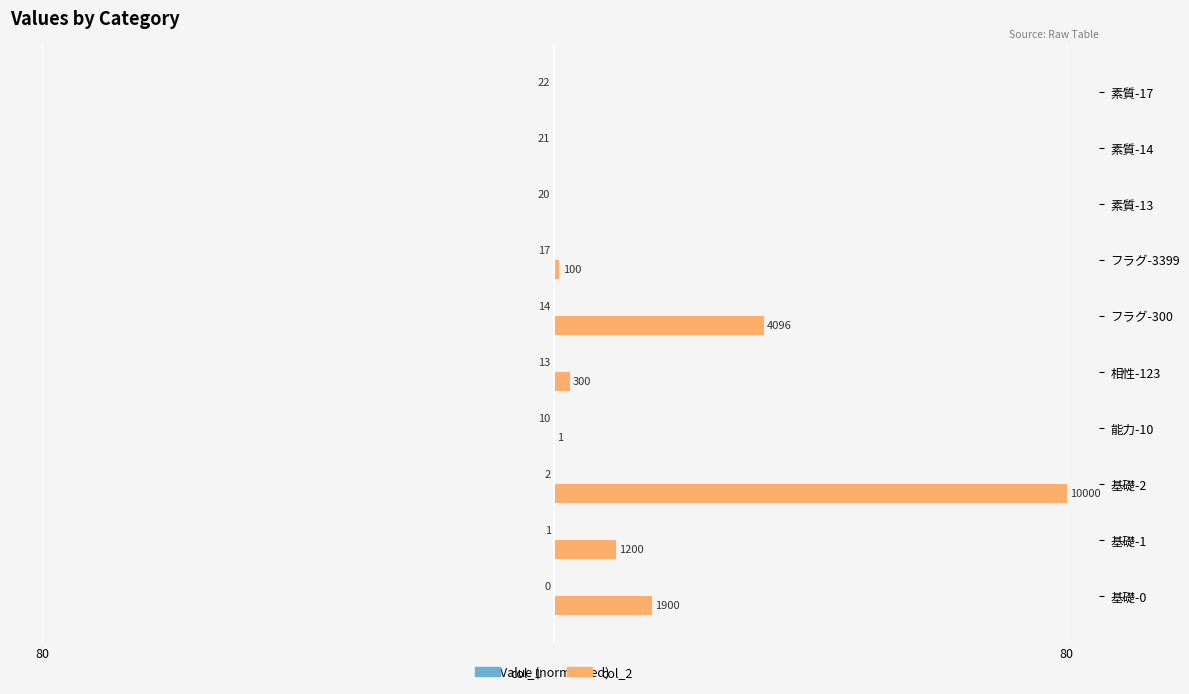

Which series has the largest range (max minus min)?

col_2